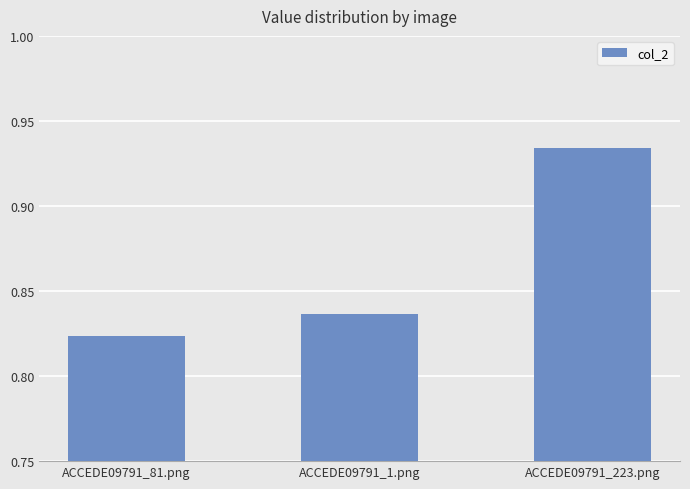

Which has a higher value, ACCEDE09791_81.png or ACCEDE09791_223.png?

ACCEDE09791_223.png